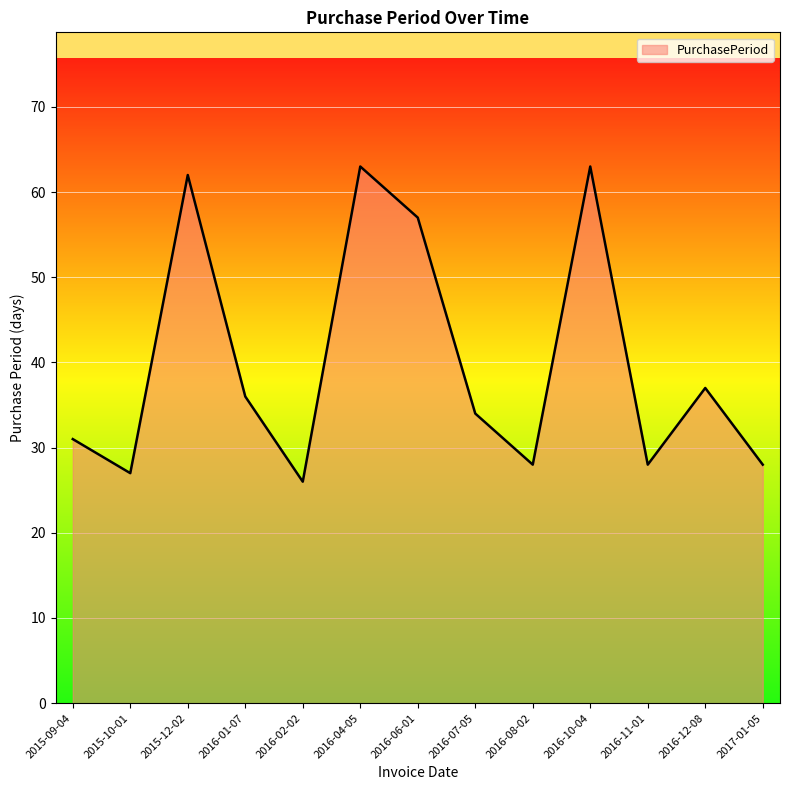

Is it true that the value at 2015-09-04 is 31?

True